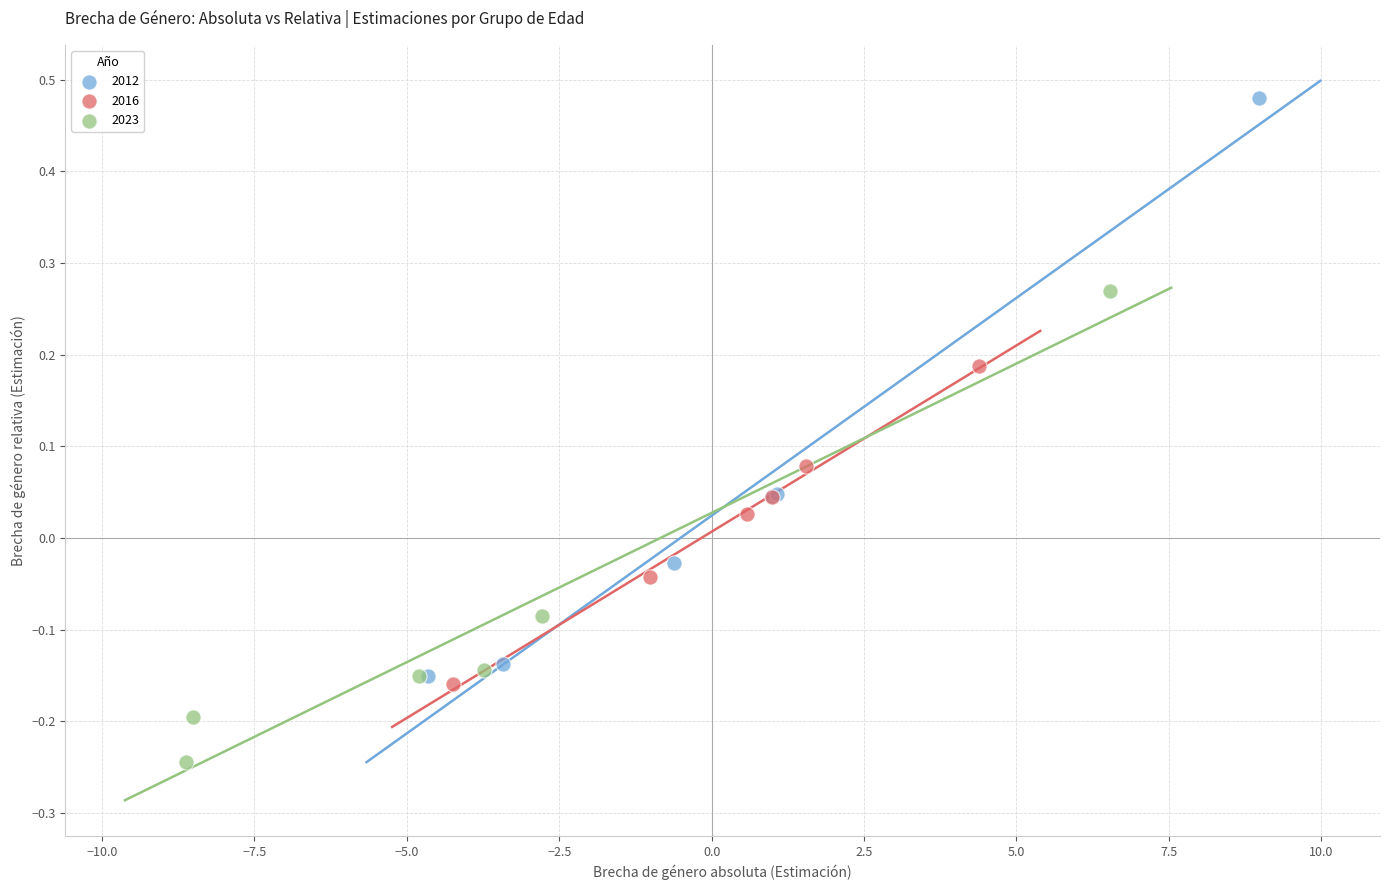

Which series reaches the minimum Y coordinate?

2023